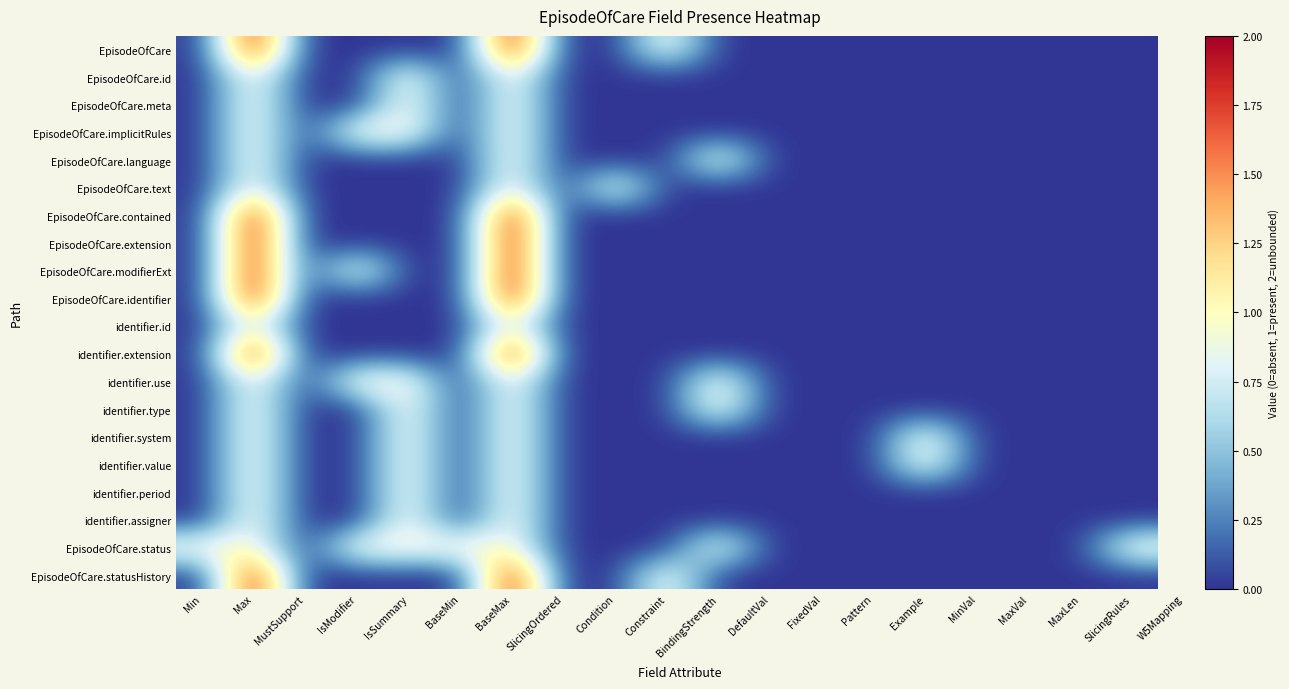

Between IsModifier and Min, which is larger?

IsModifier